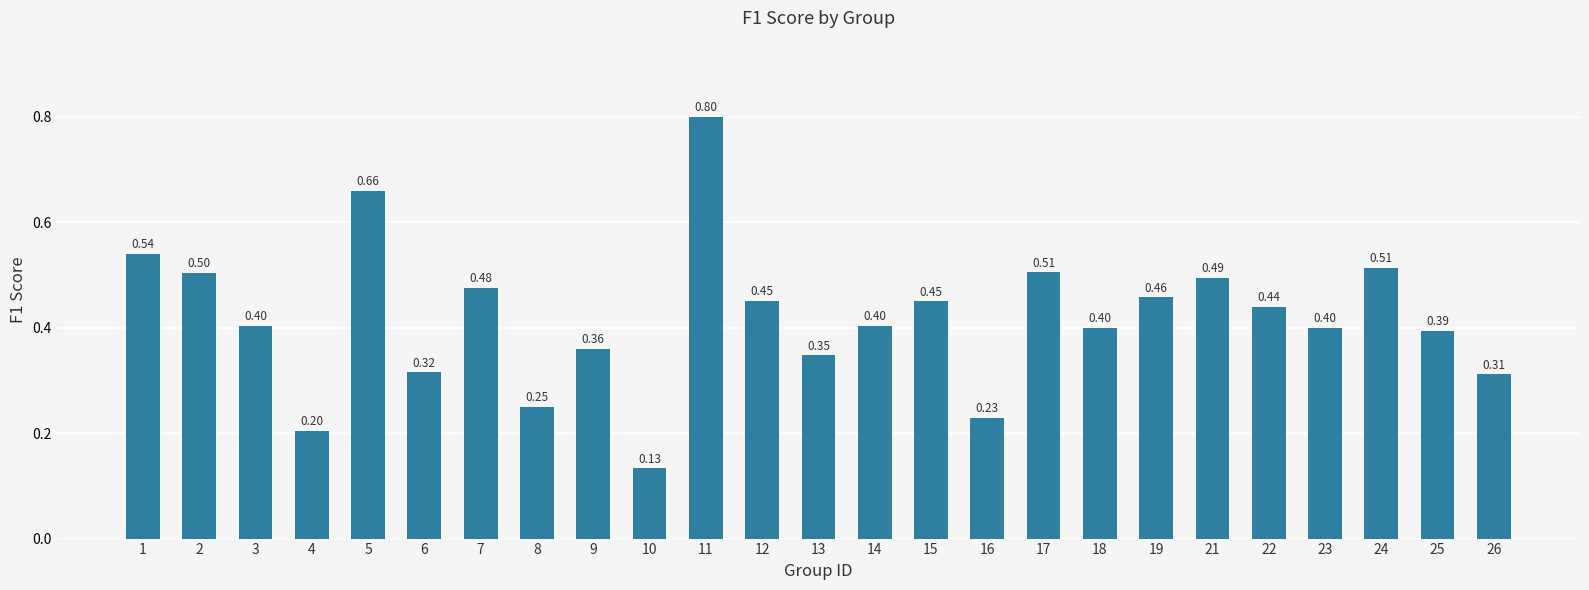

What is the change in value from 4 to 13?

+0.1